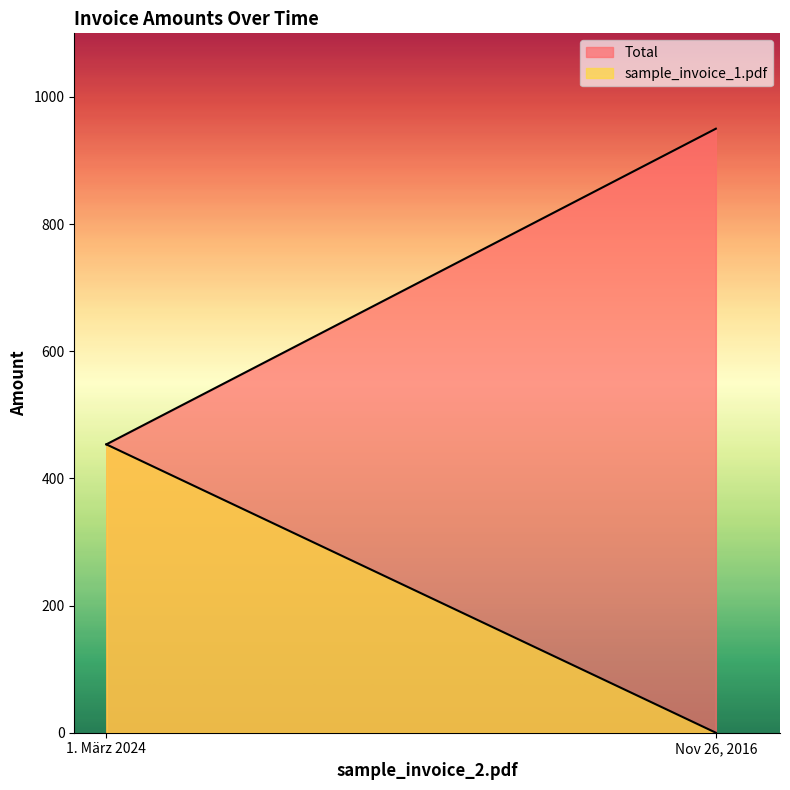

How many lines are shown in the chart?

2